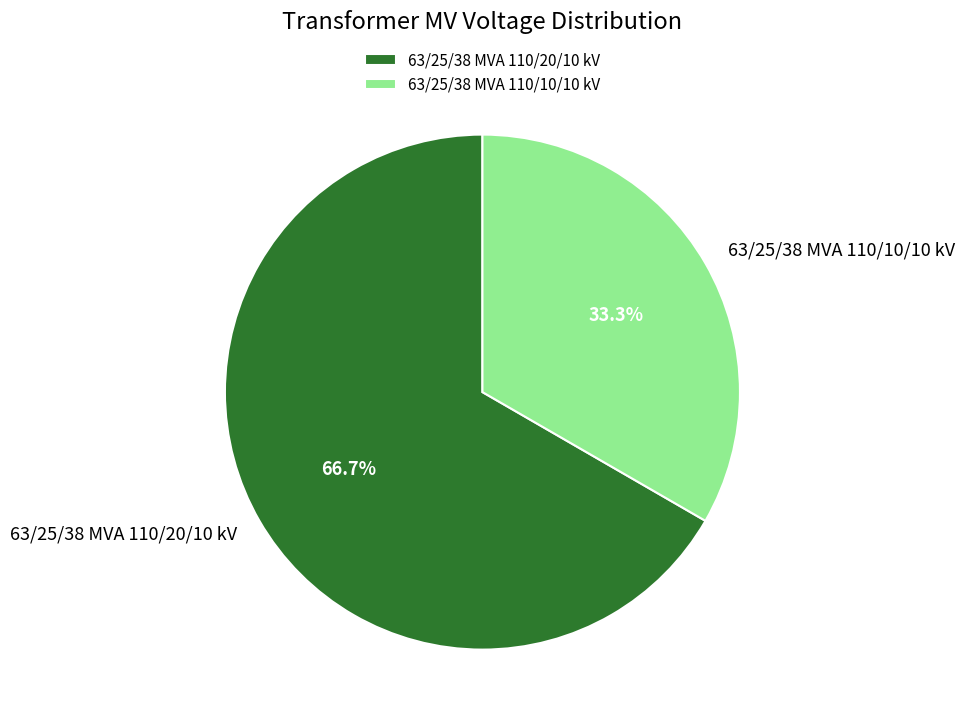

To the nearest percent, what is the average slice percentage?

50%